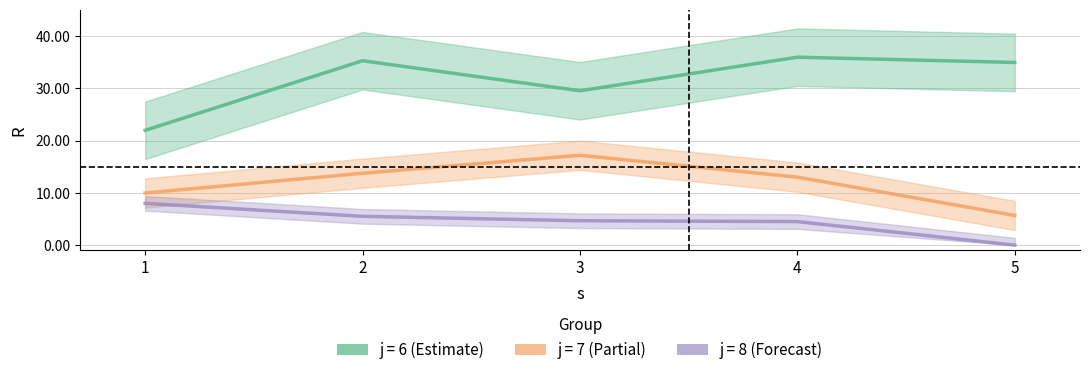

Rank the categories by j6 value from highest to lowest.

4, 2, 5, 3, 1